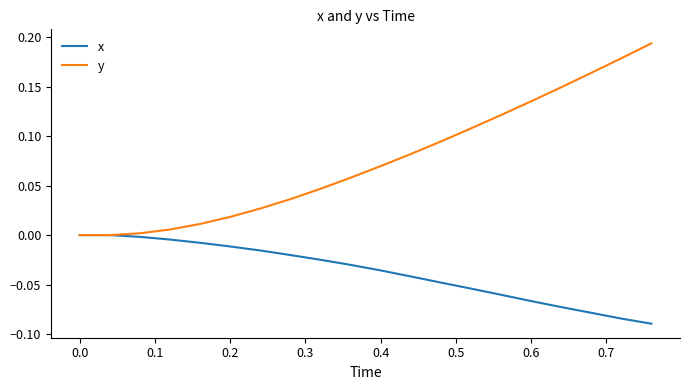

List the series in order of their overall mean, highest first.

y, x